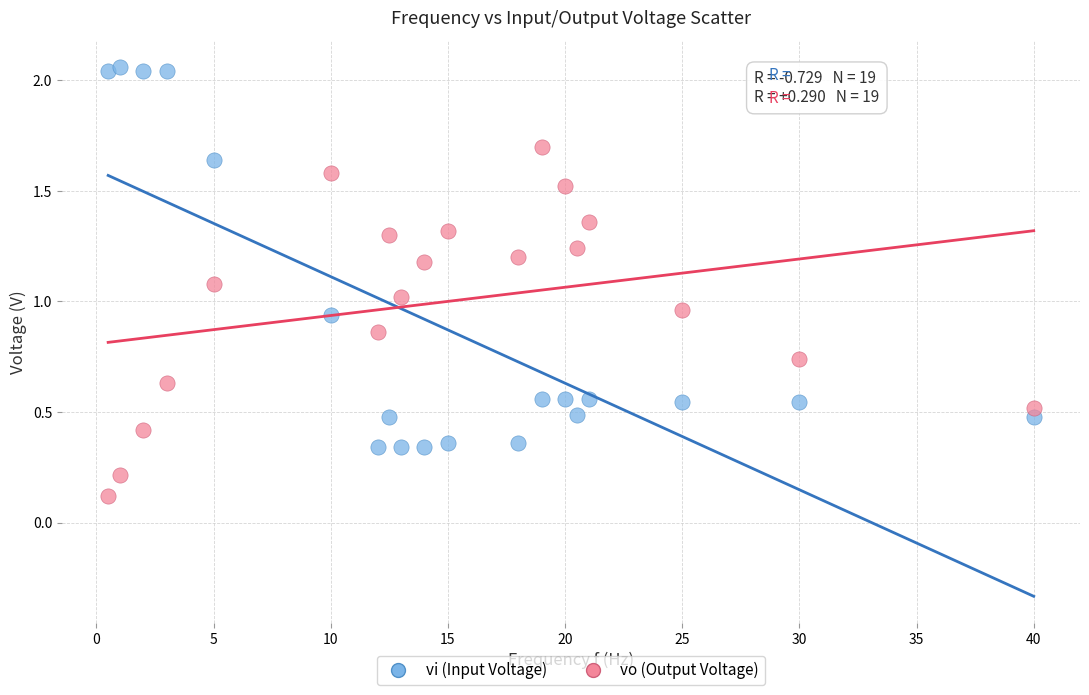

Which series has the widest spread of Y values?

vi (Input Voltage)